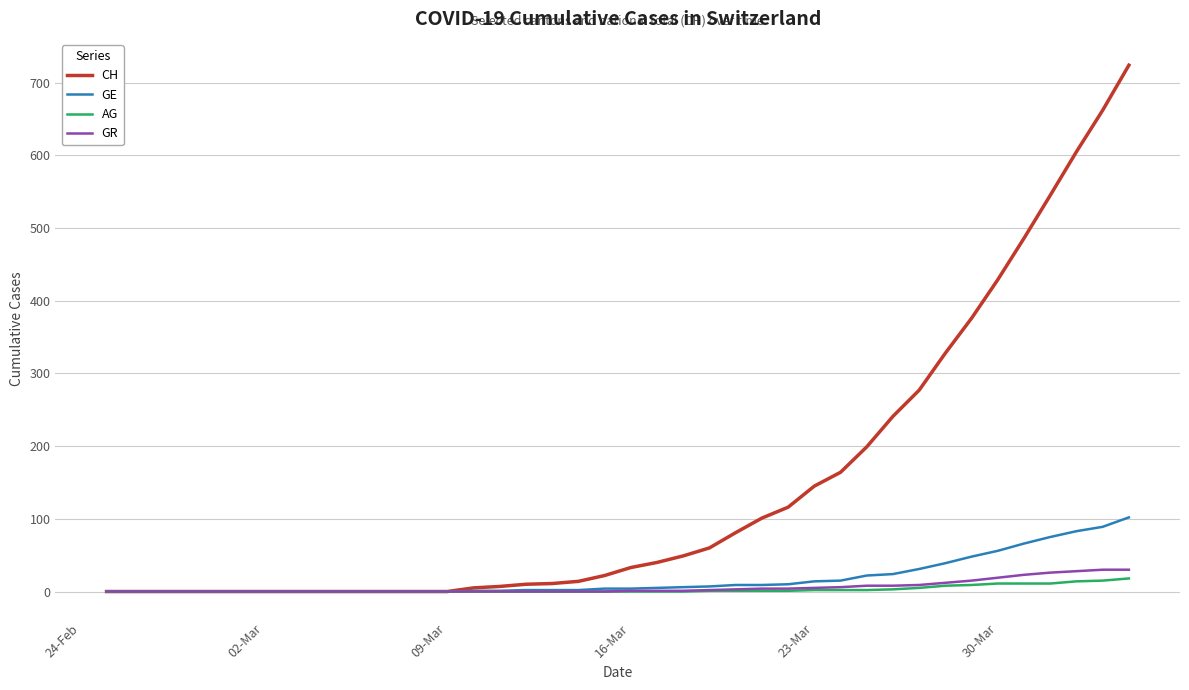

Which series has the widest spread of values?

CH